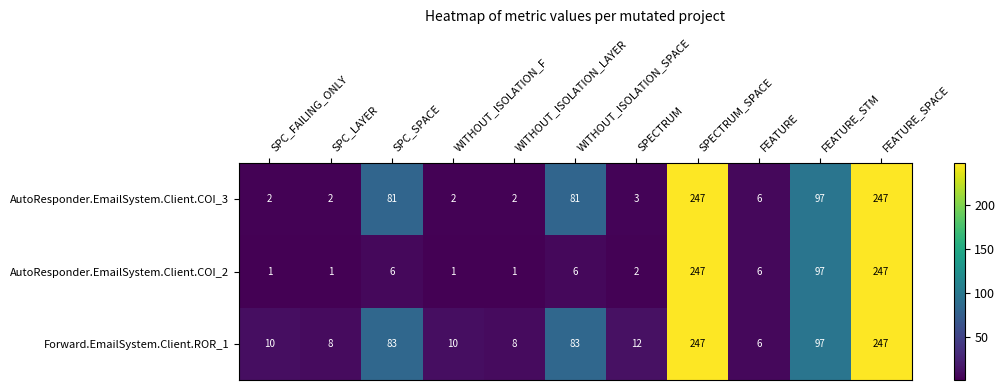

What is the average value of the Forward.EmailSystem.Client.ROR_1 series?

74